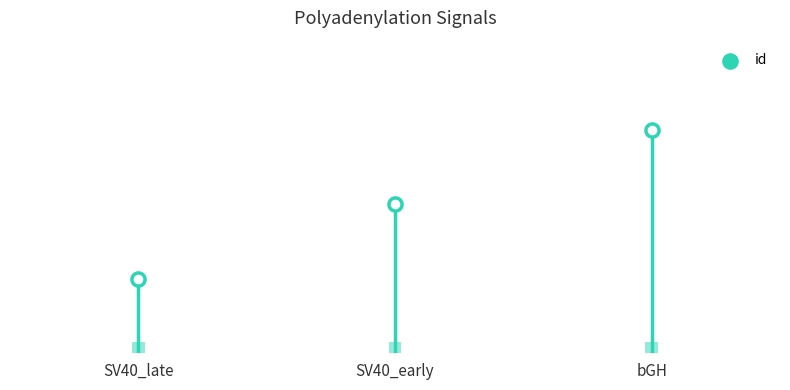

Which has a higher value, bGH or SV40_late?

bGH